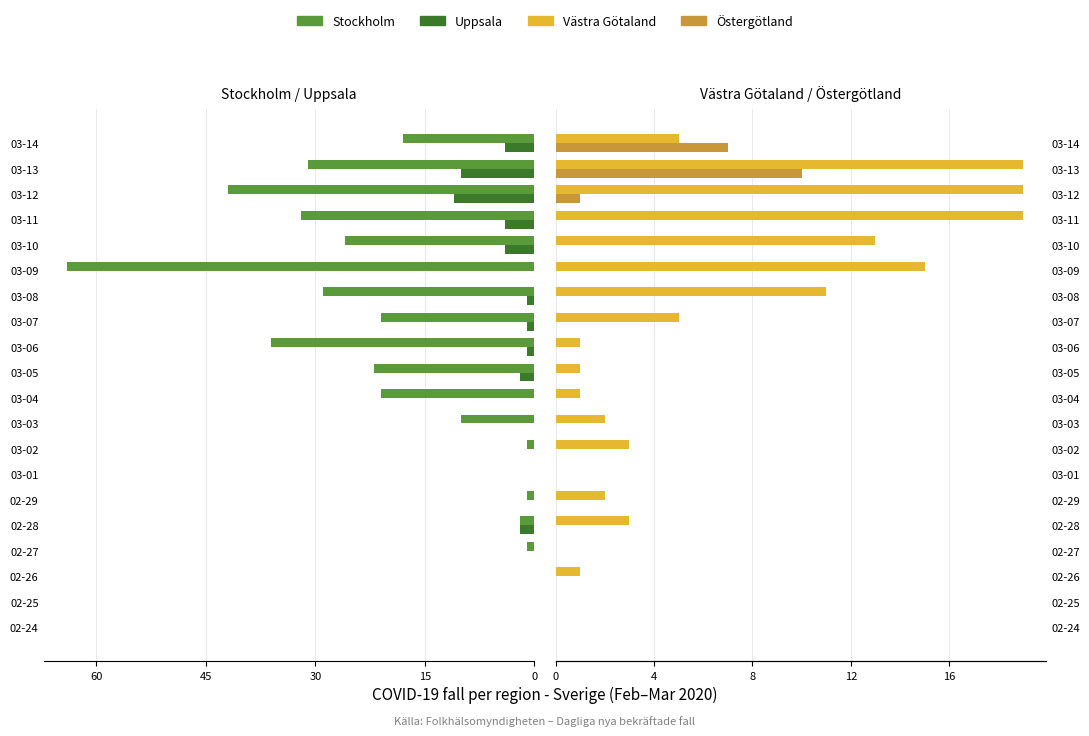

How many groups of bars are there?

20